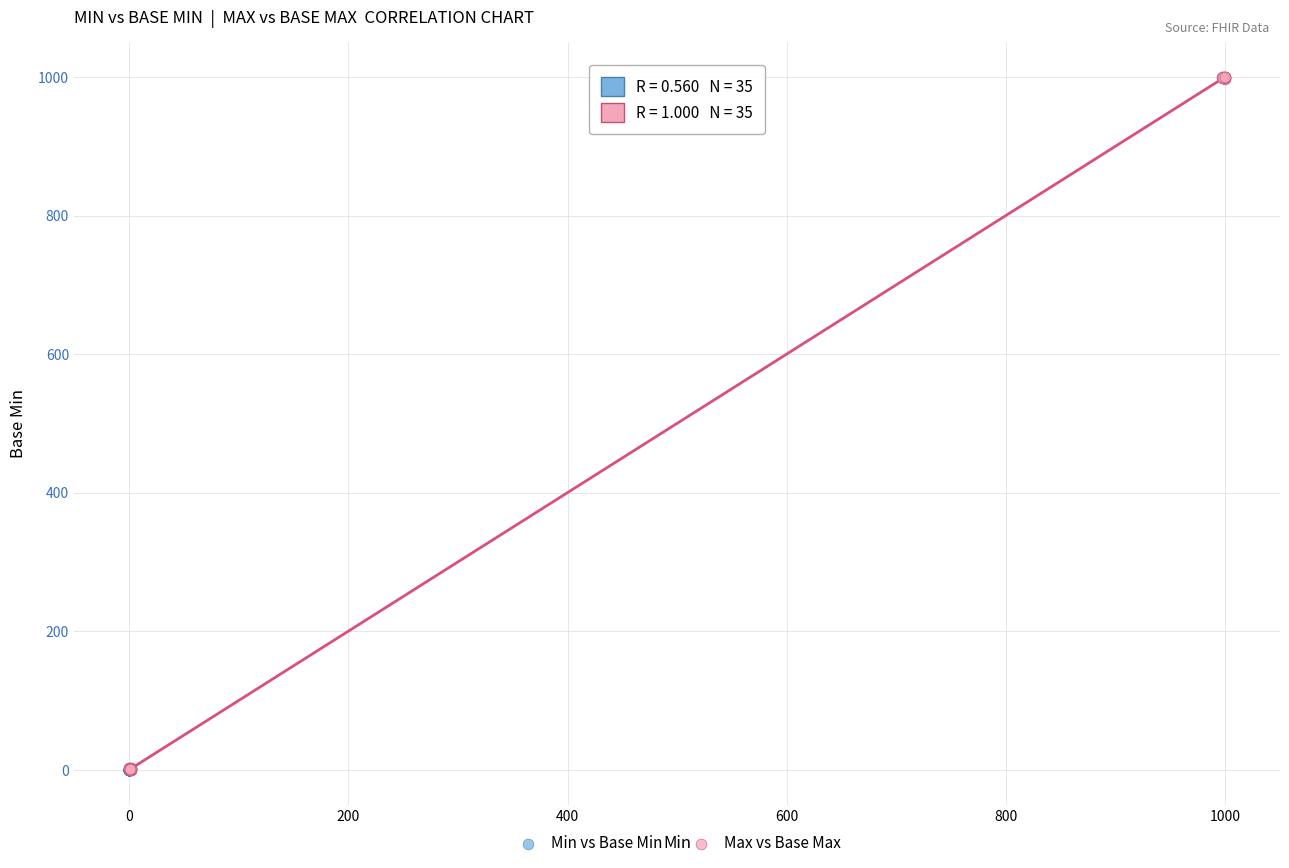

Which series has the widest spread of Y values?

Max vs Base Max